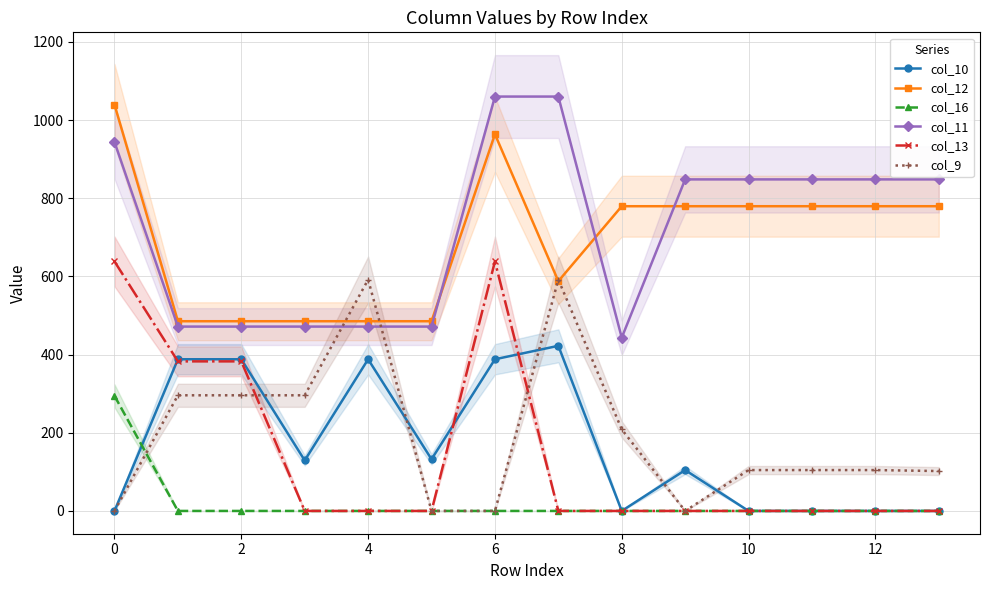

How many values in col_16 are above zero?

1